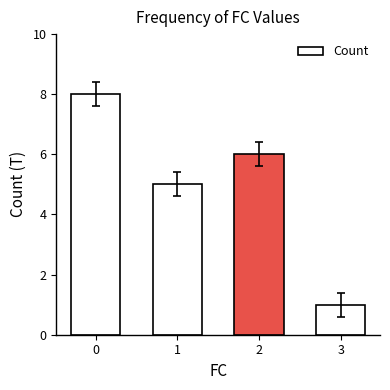

What is the difference between the maximum and second lowest values?

3